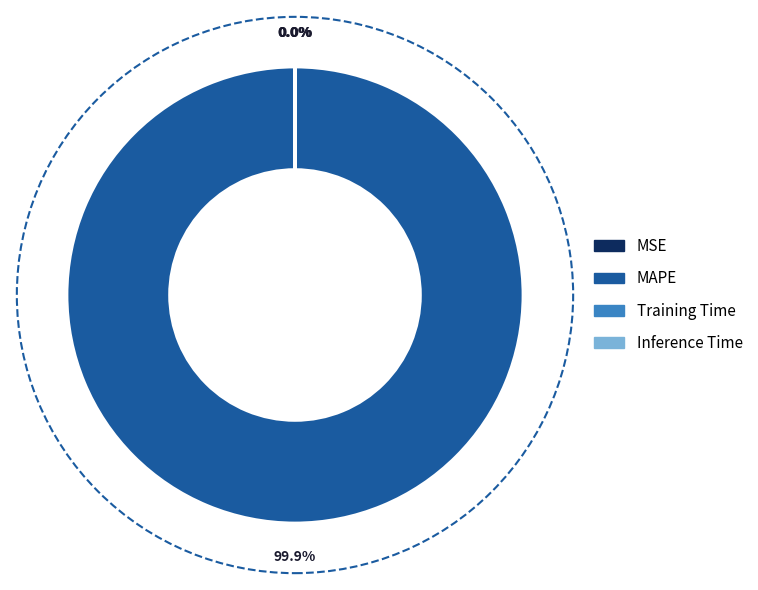

Does any single category account for the majority?

Yes